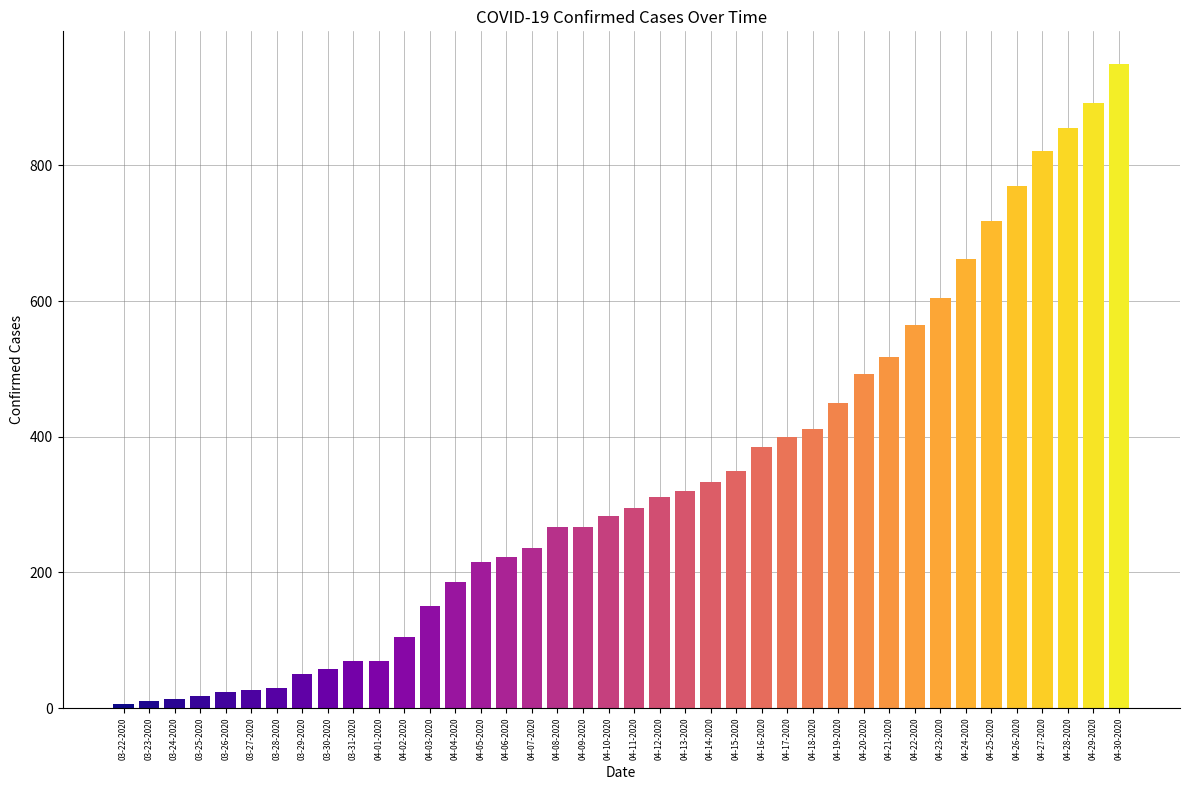

At which category does the chart reach its peak across all series?

04-30-2020